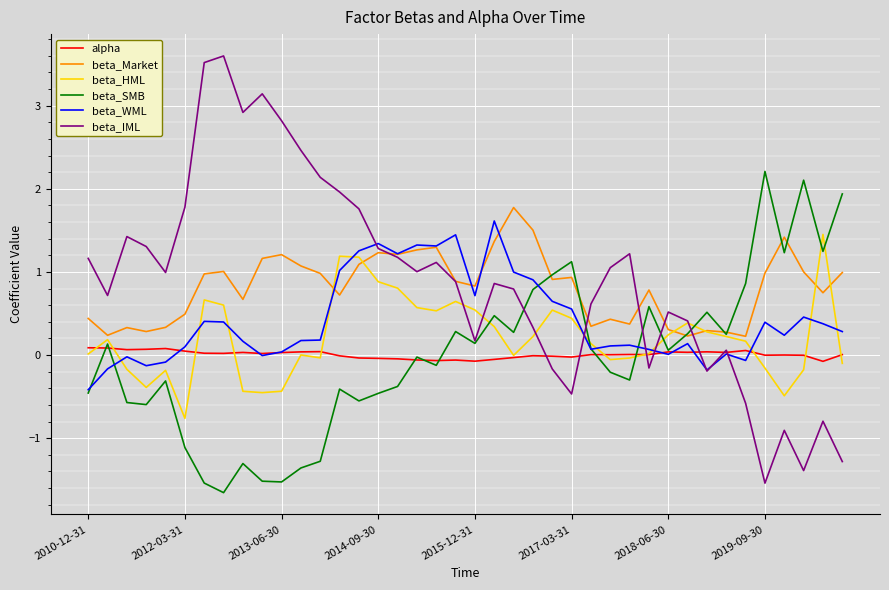

Which series has the largest total across all categories?

beta_IML